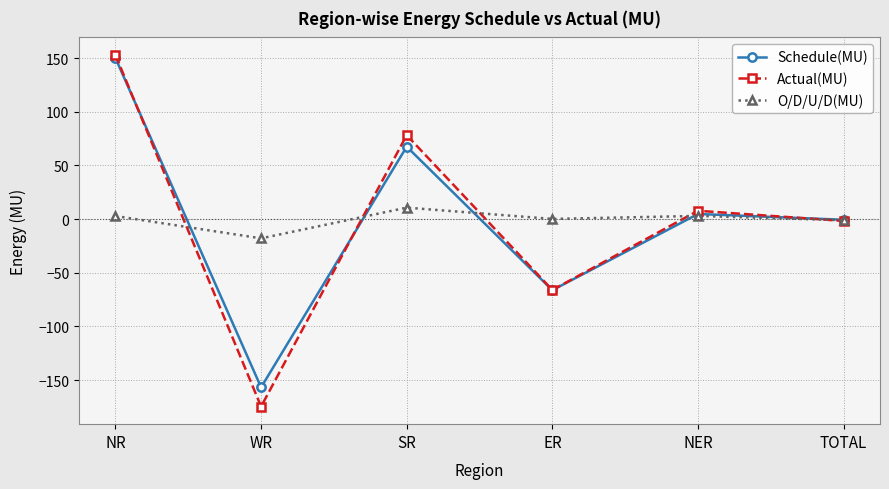

What is the spread (max minus min) of values at ER?

66.4